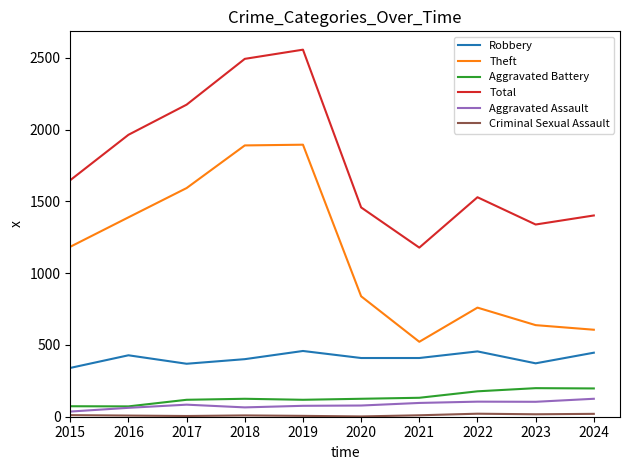

Which label corresponds to the largest value in the chart?

2019